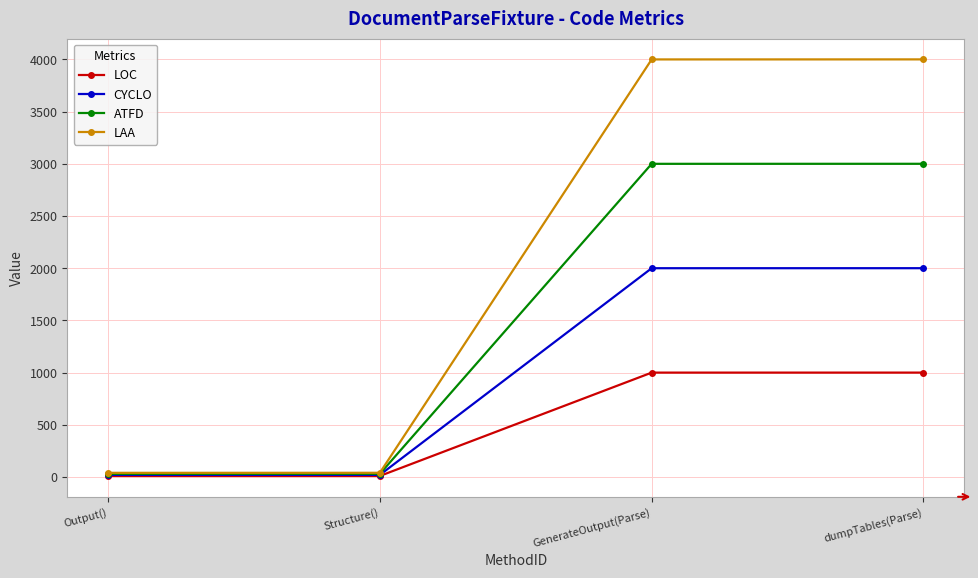

Rank the series at dumpTables(Parse) from lowest to highest value.

LOC, CYCLO, ATFD, LAA